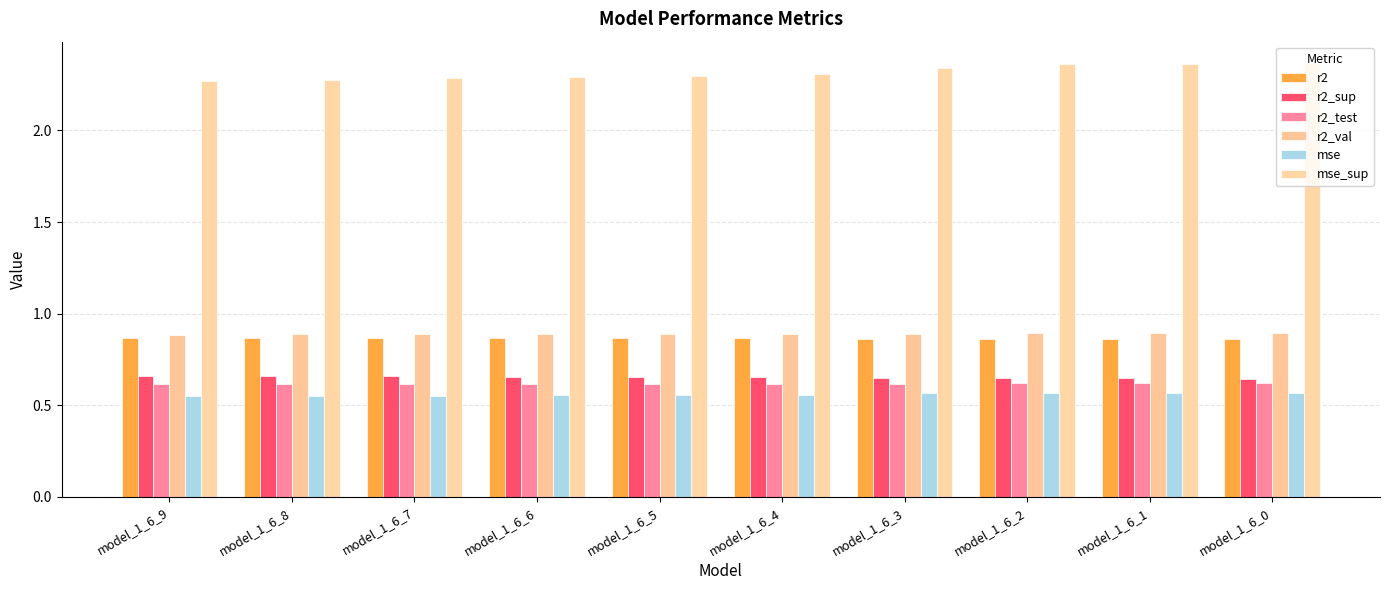

List the series in order of their peak value, highest first.

mse_sup, r2_val, r2, r2_sup, r2_test, mse